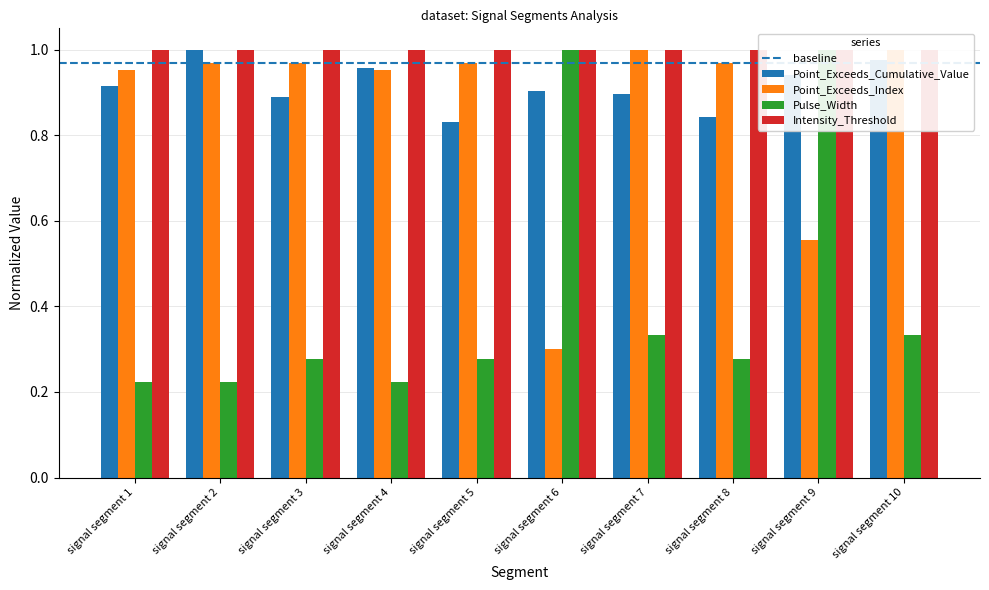

Where is Point_Exceeds_Cumulative_Value nearest to the value 0?

signal segment 5